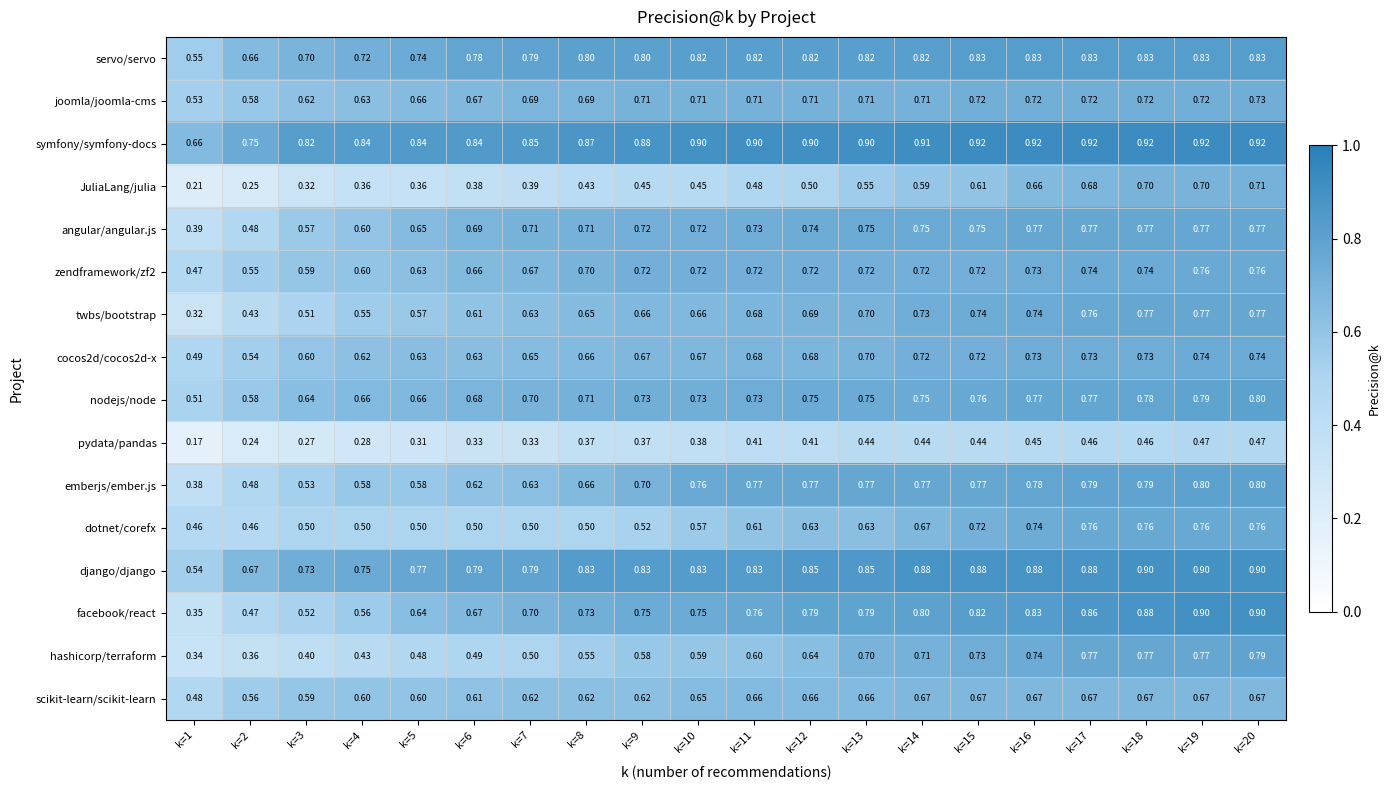

What is the total value across all series at k=20?

12.3